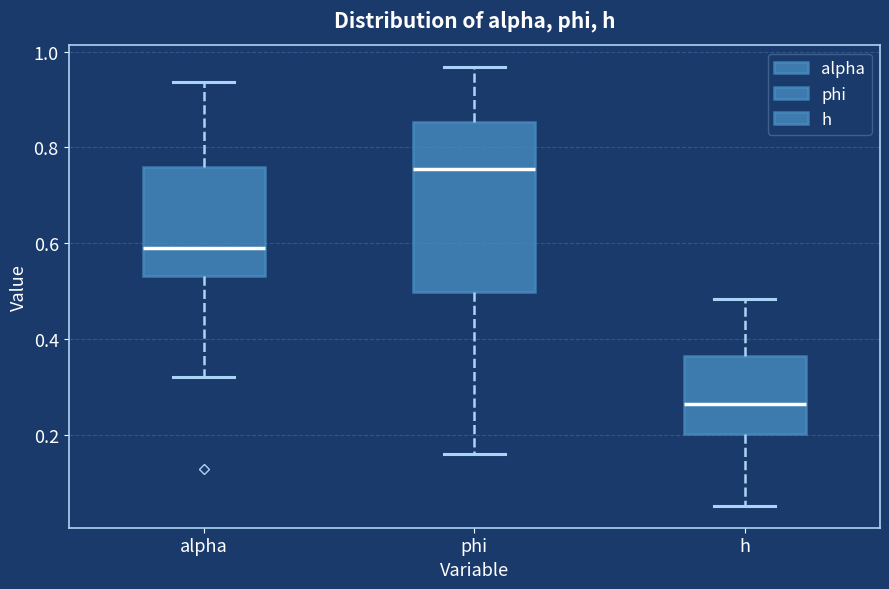

Which box is the tallest, from its lower edge to its upper edge?

phi